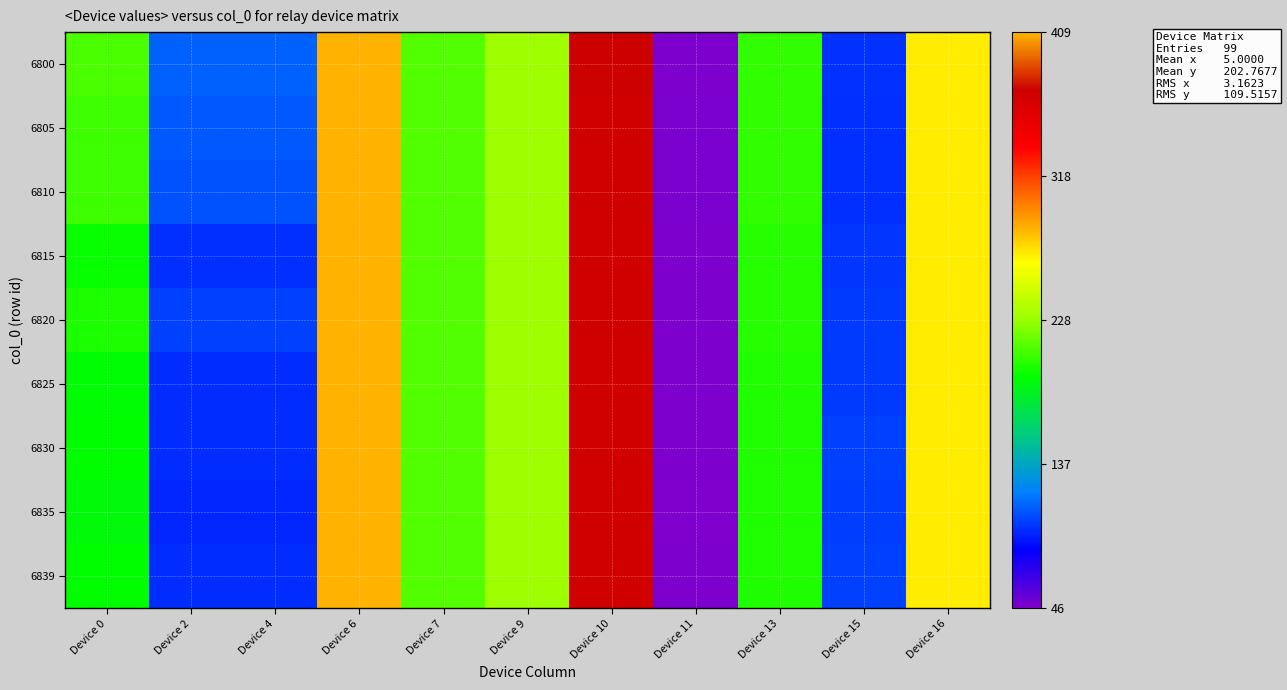

At which category is the sum across all series the highest?

Device 6